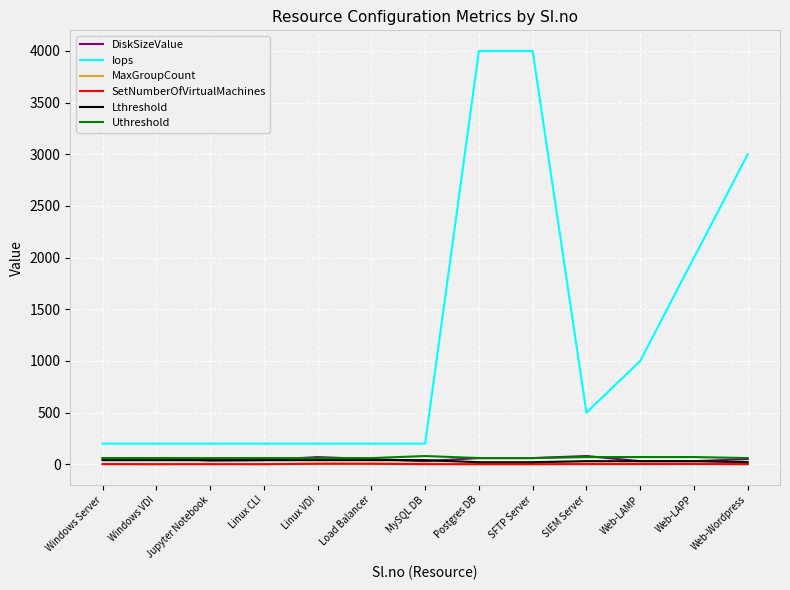

Which series has the largest range (max minus min)?

Iops